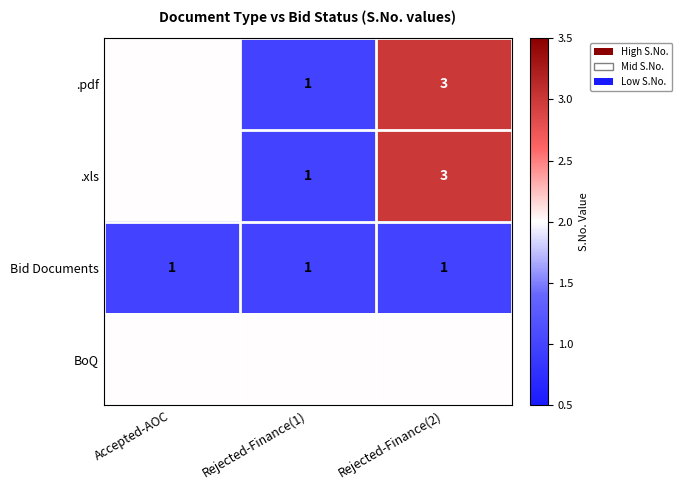

The .pdf series shows 2 at Accepted-AOC. True or false?

True